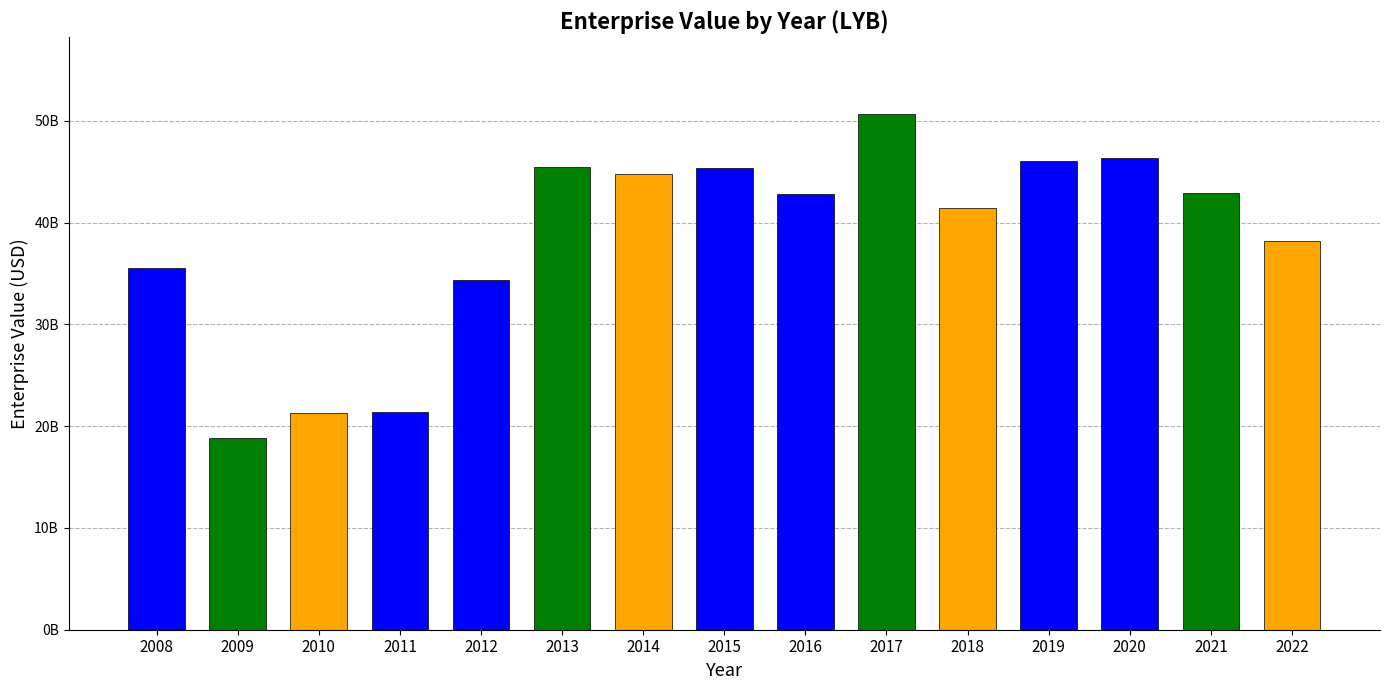

What is the difference between the maximum and minimum values?

31784569797.3